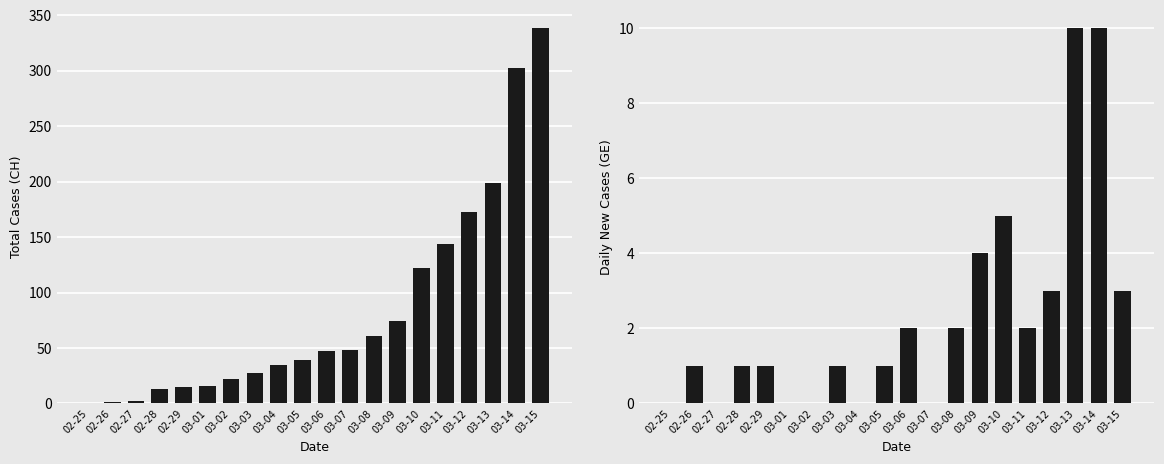

How many data points in CH are above 47?

9